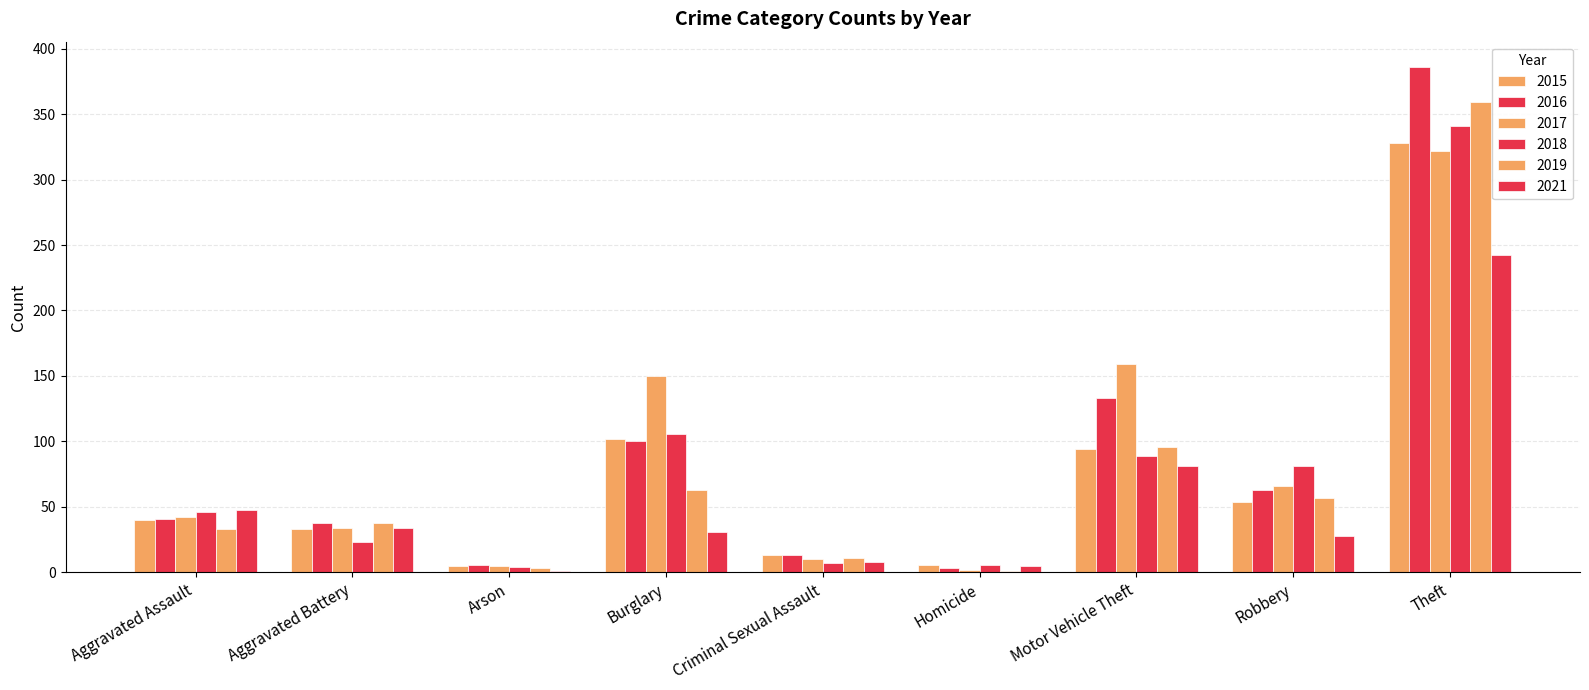

True or false: 2018 has a value of 4 at Arson.

True